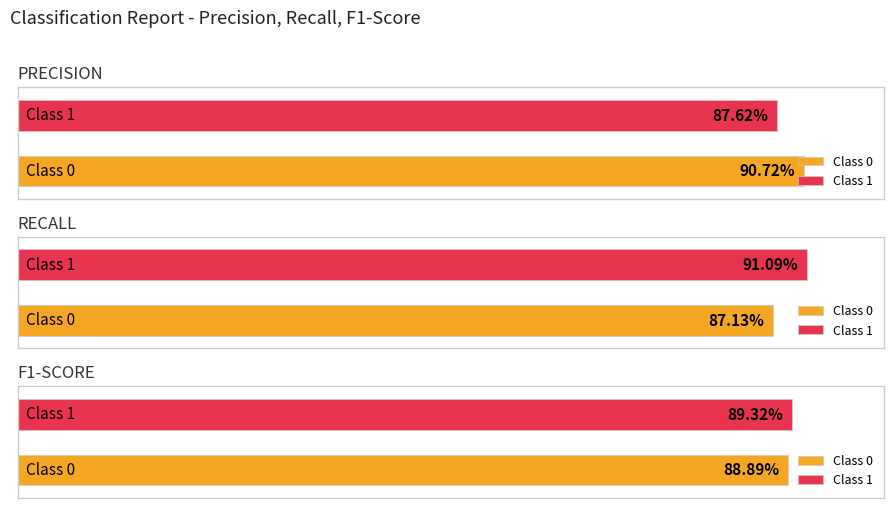

Read the recall value at 0.

0.9